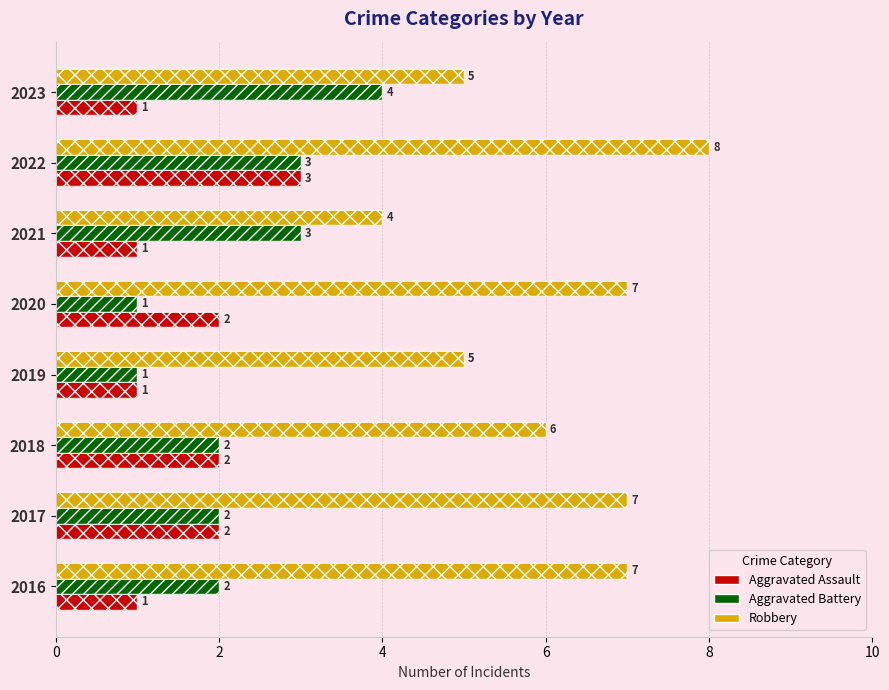

List the series in order of their peak value, highest first.

Robbery, Aggravated Battery, Aggravated Assault